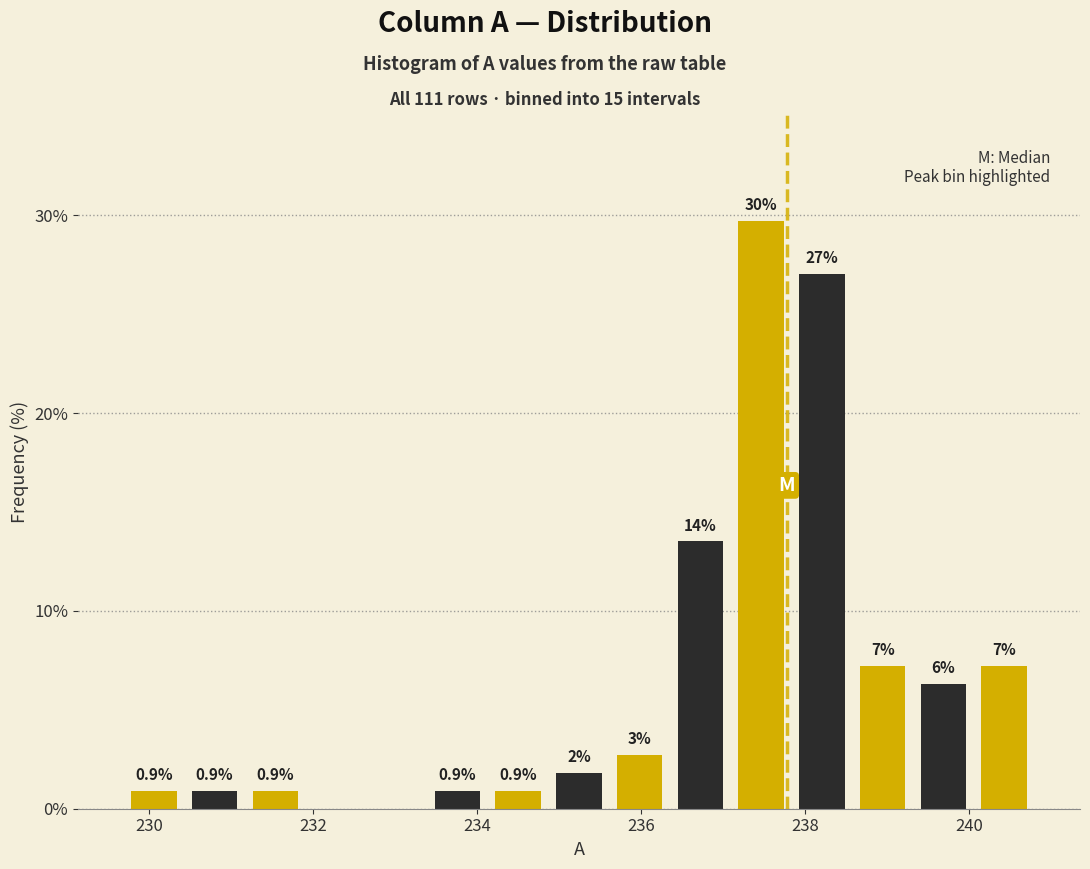

Around what value on the x-axis is the tallest bar? Give the approximate position of its centre, as read against the axis.

237.4